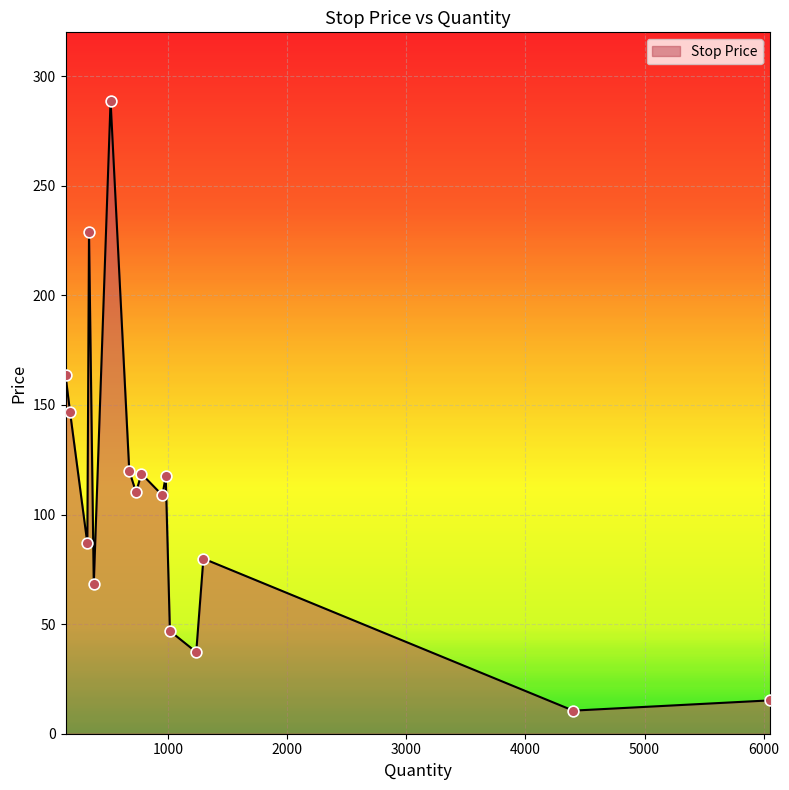

What is the minimum value shown in the chart?

10.5